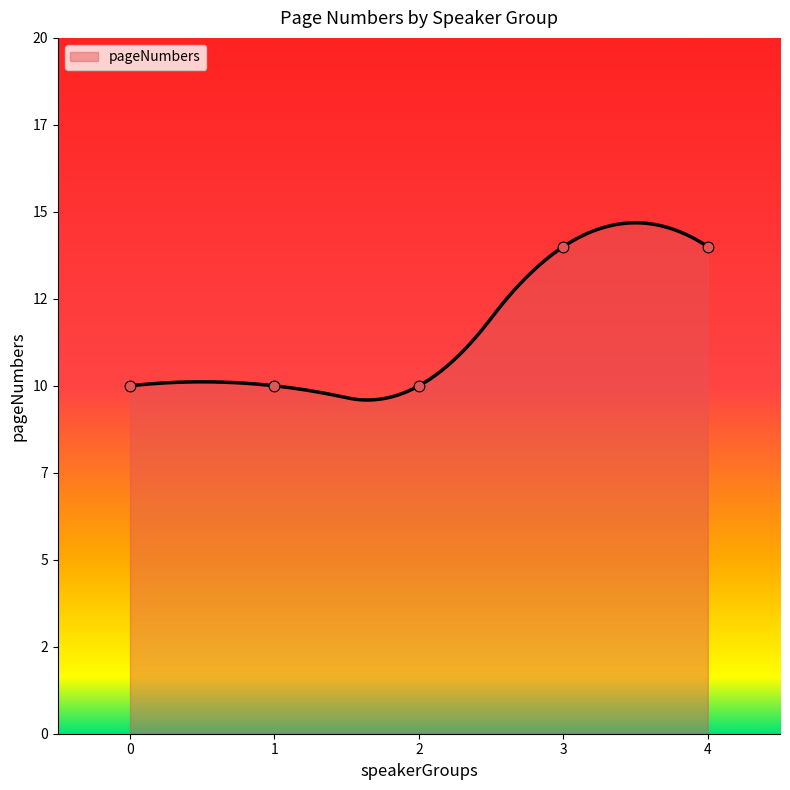

What is the ratio of the value at 4 to the value at 3?

1.0